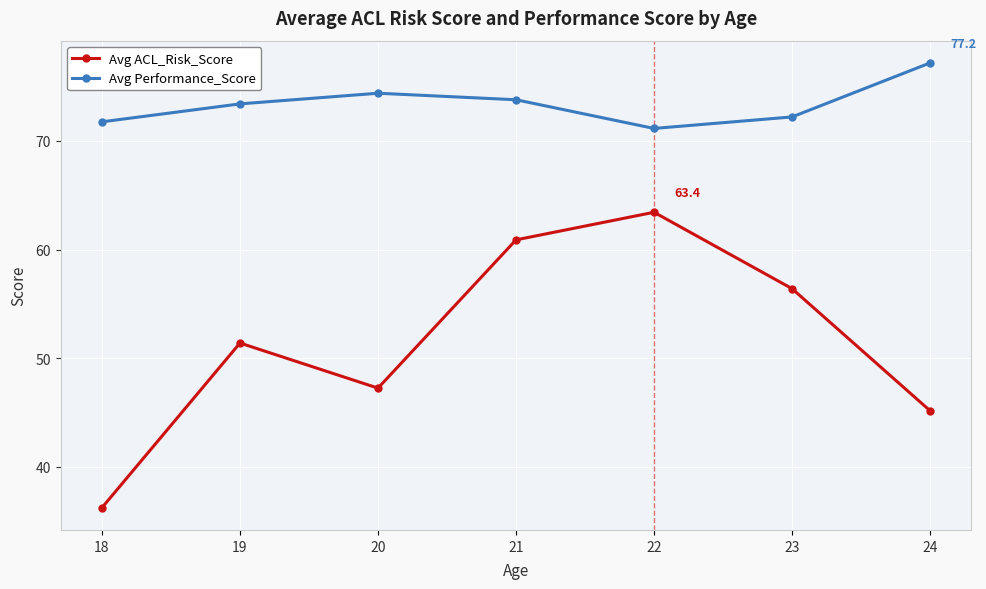

Which series changed the most between 20 and 22?

Avg ACL_Risk_Score